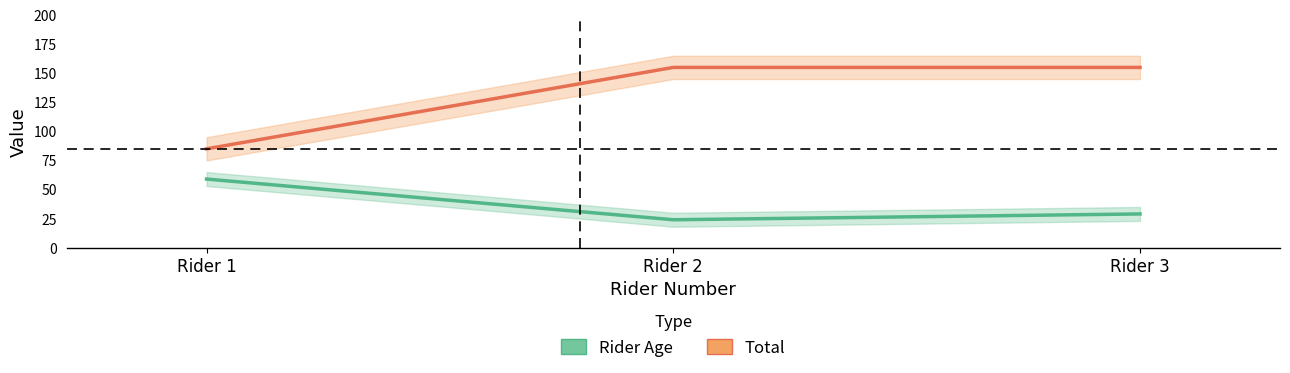

What is the difference between the maximum and second lowest values in the Rider Age series?

30